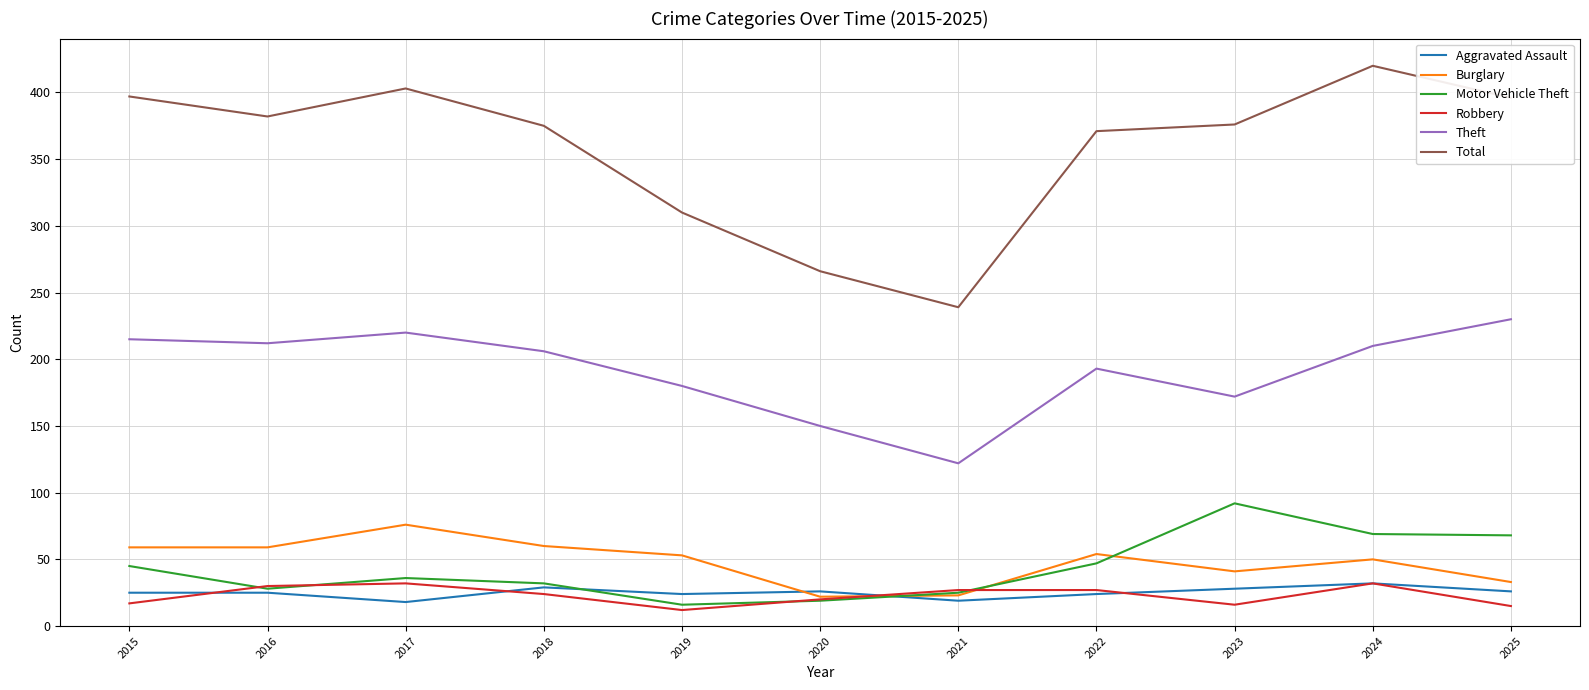

The Burglary series shows 76 at 2017. True or false?

True